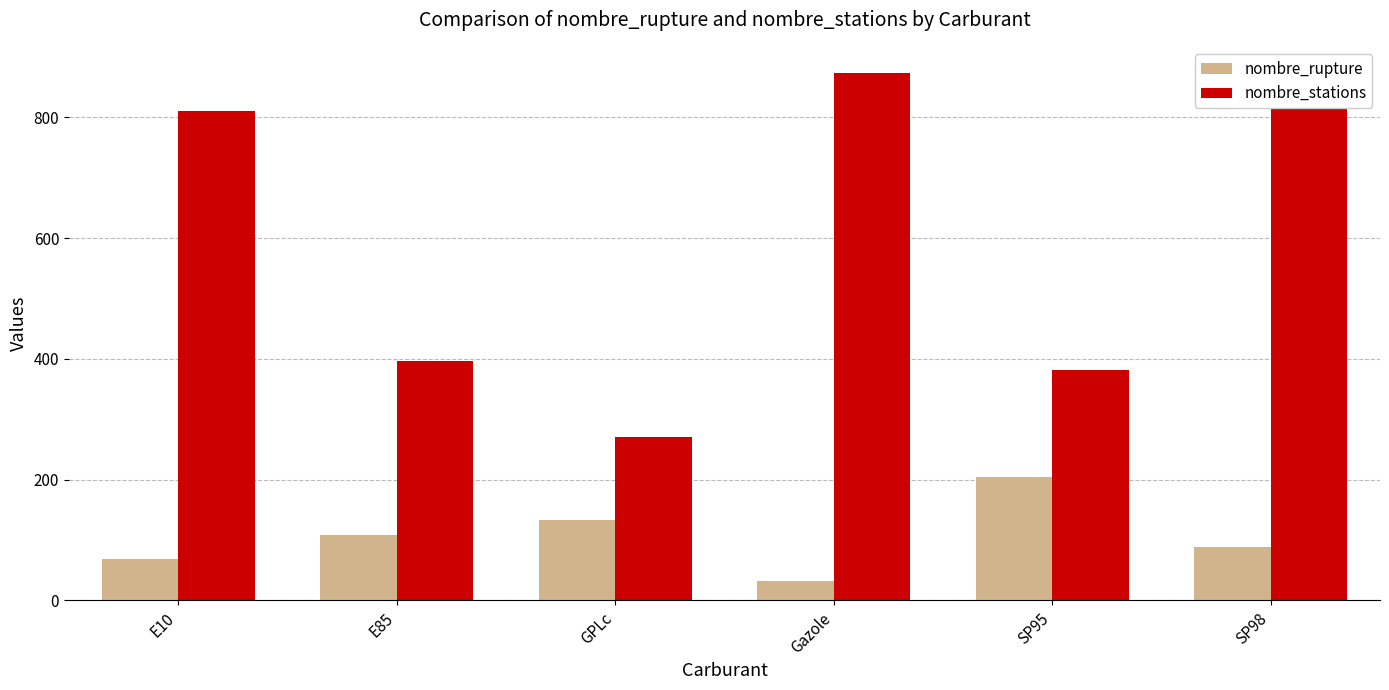

The nombre_rupture series shows 88 at SP98. True or false?

True